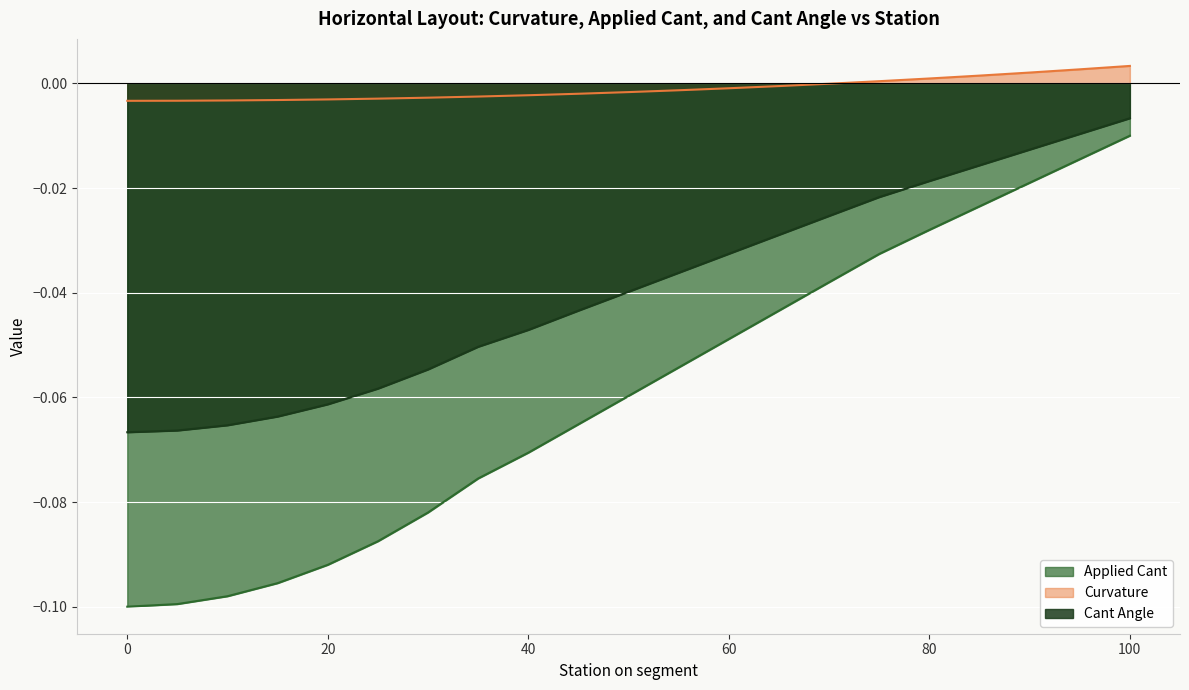

The Cant Angle series shows -0.1 at 0. True or false?

True